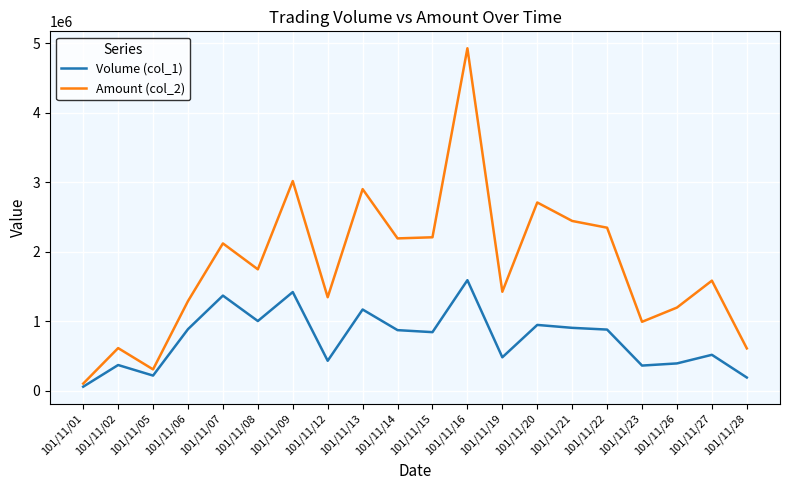

Rank the series at 101/11/01 from lowest to highest value.

Volume (col_1), Amount (col_2)